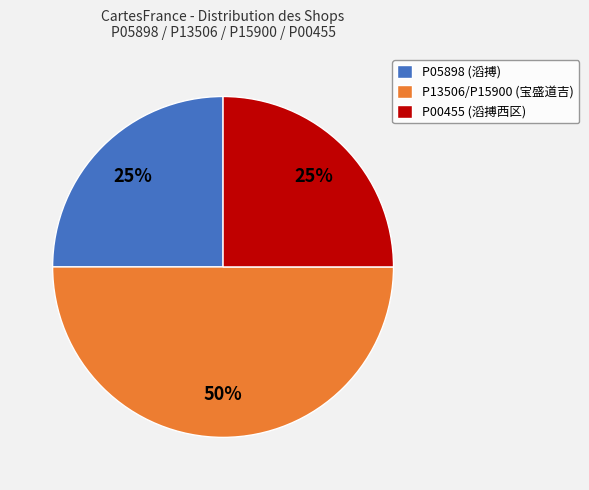

True or false: P13506/P15900 (宝盛道吉) accounts for 50% of the total.

True